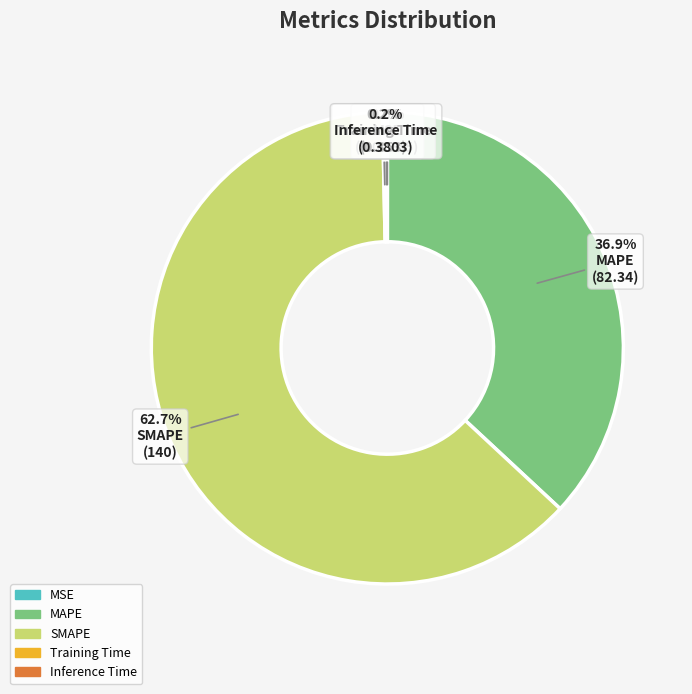

What is the largest slice in the pie chart?

SMAPE